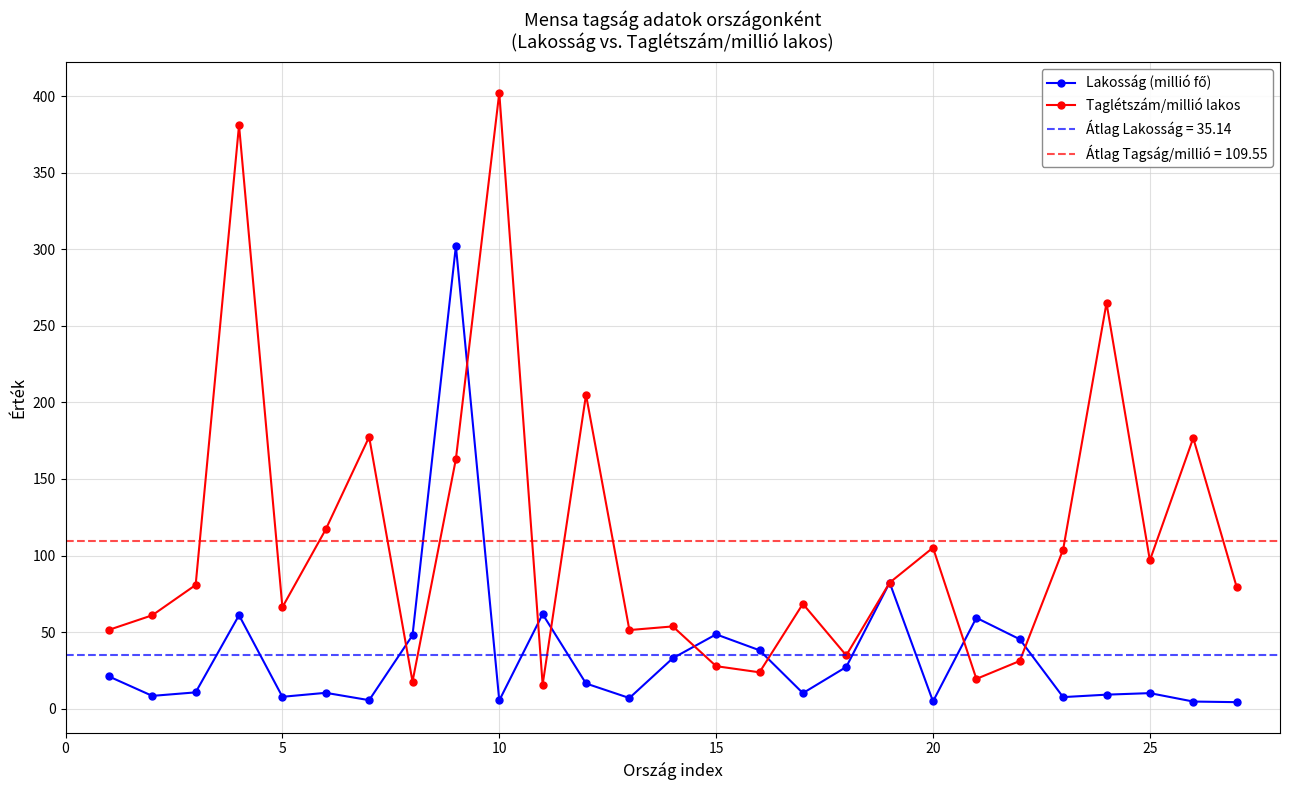

In Taglétszám/millió lakos, how many points are higher than both neighbors (excluding endpoints)?

9